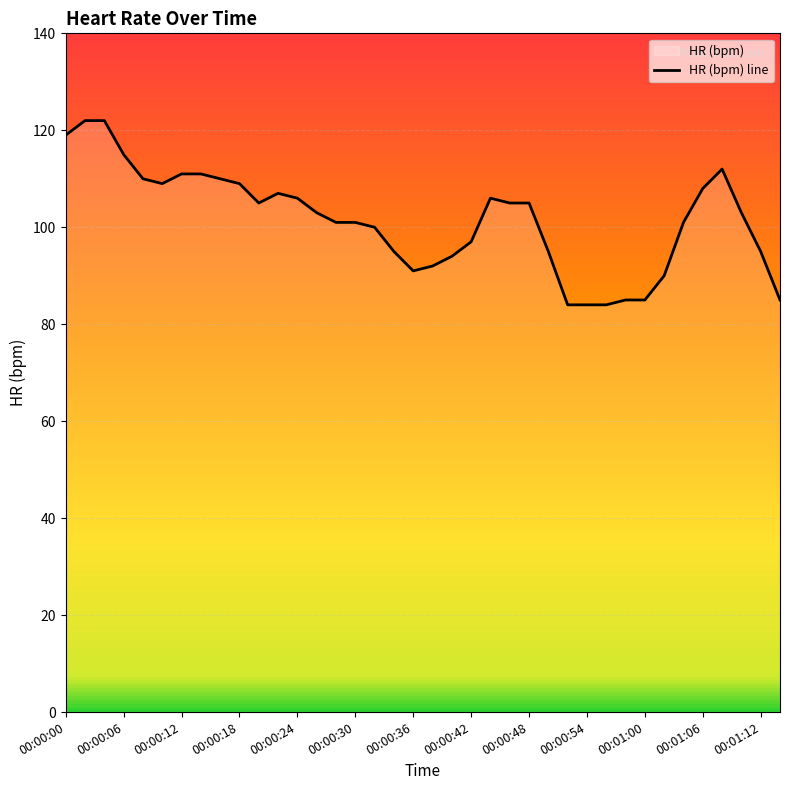

True or false: the data shows 91 at 00:00:36.

True